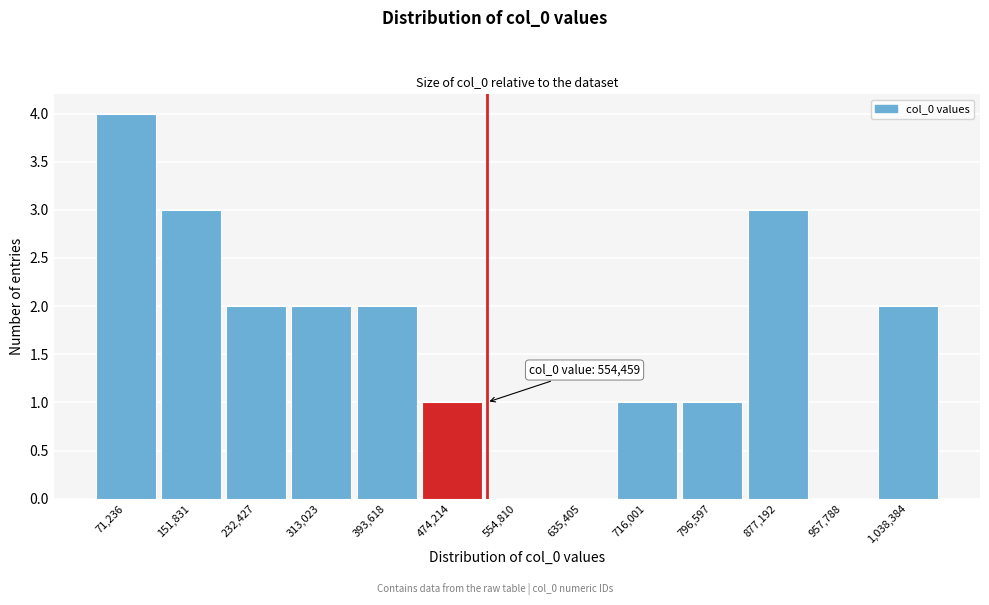

Reading right to left, what are all the values shown in this chart?

1,038,384=2	957,788=0	877,192=3	796,597=1	716,001=1	635,405=0	554,810=0	474,214=1	393,618=2	313,023=2	232,427=2	151,831=3	71,236=4